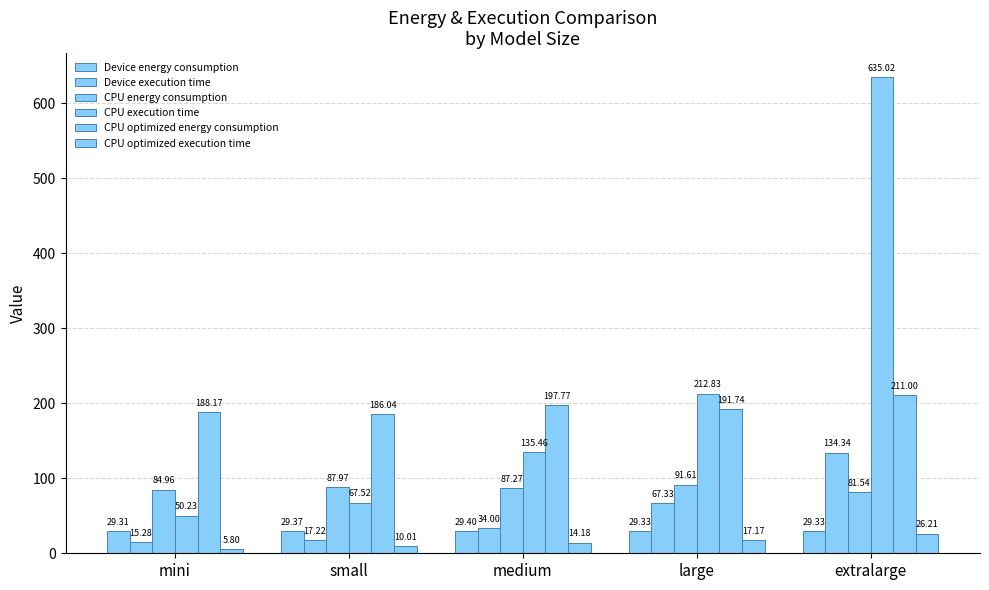

What is the value of the CPU optimized energy consumption bar at the 2nd from the left?

186.0